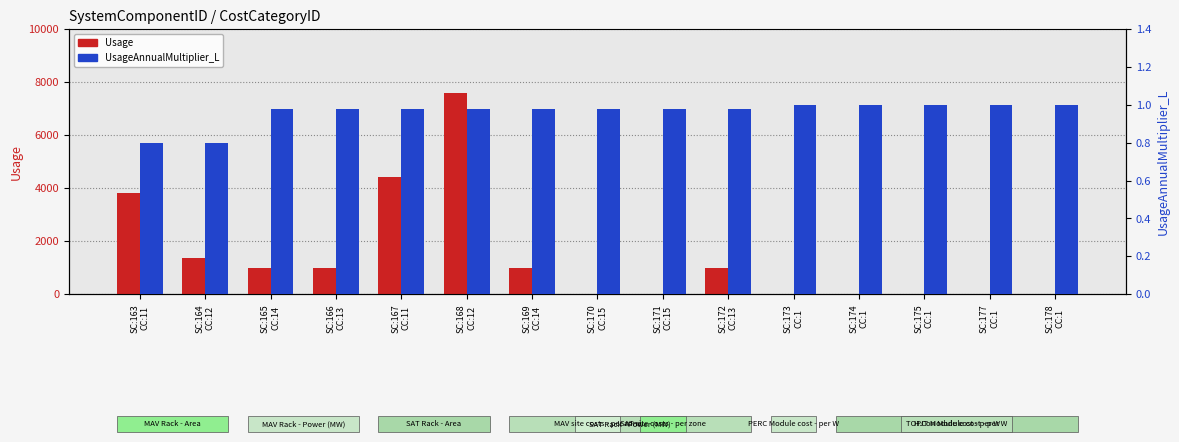

At which category is the sum across all series the highest?

SC:168
CC:12